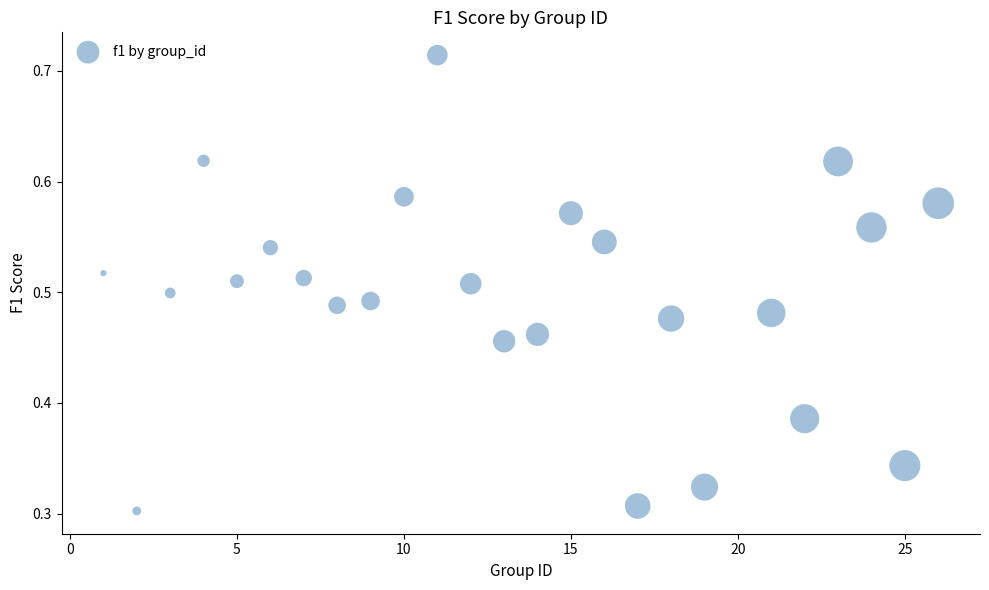

What is the range of X values (max minus min)?

25.0